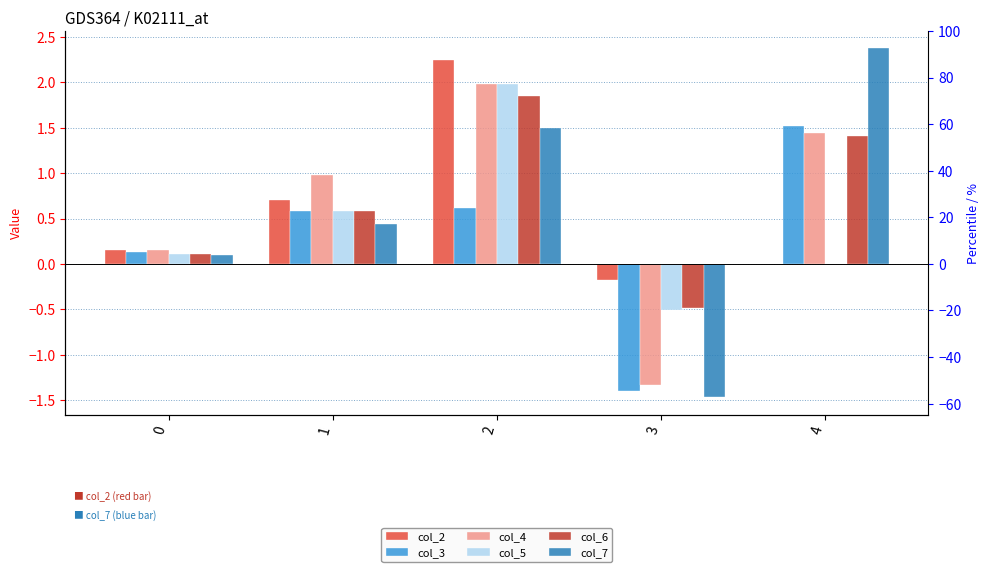

How many categories are shown in the chart?

5